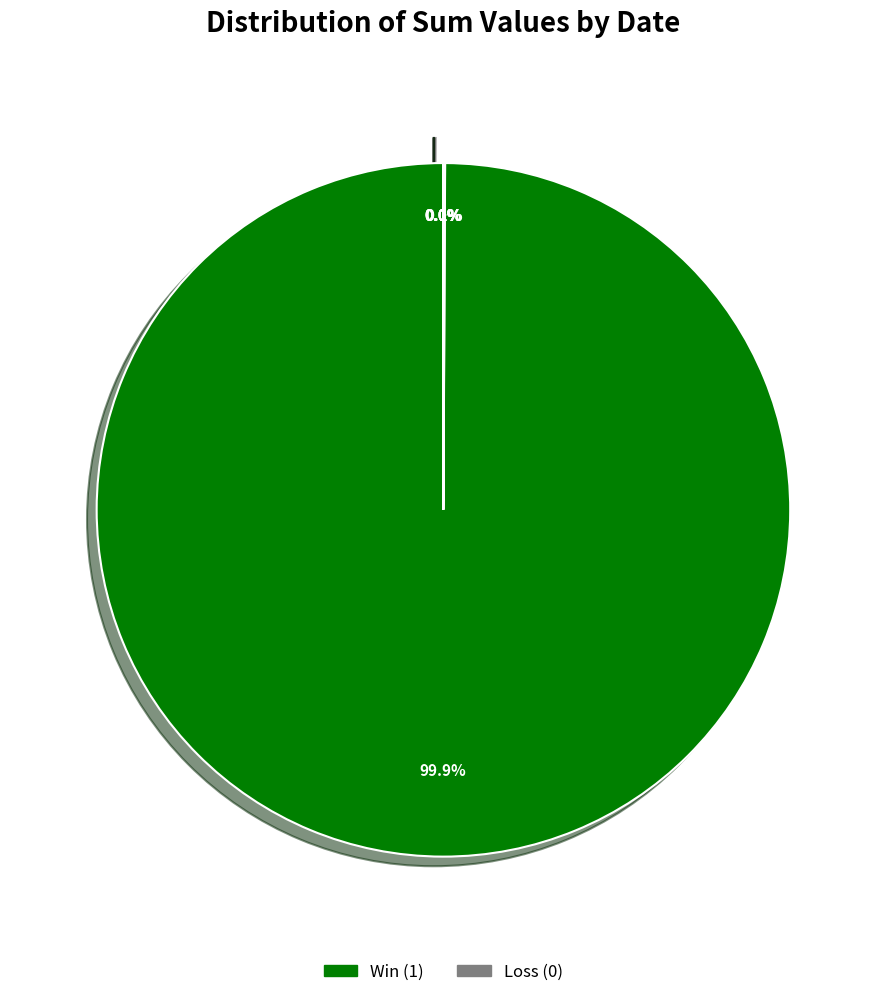

To the nearest percent, what is the average slice percentage?

17%